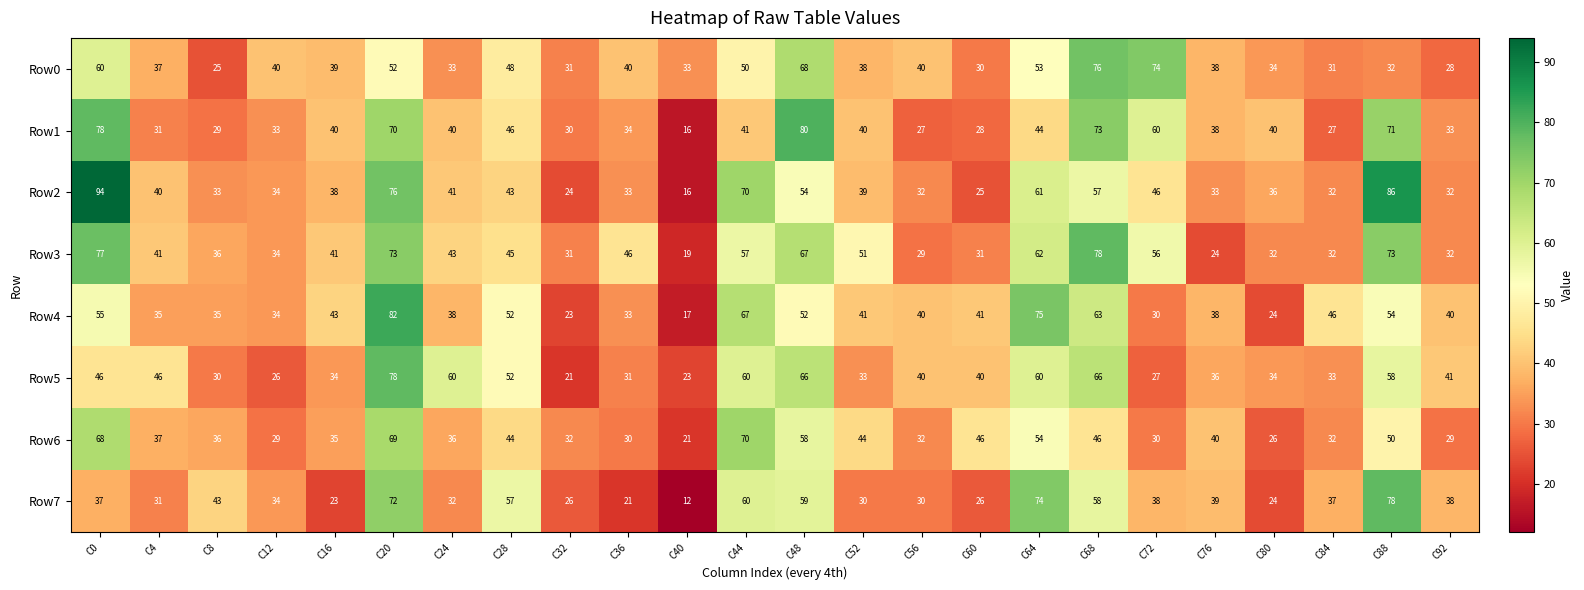

Which category has the highest value across all series?

C0